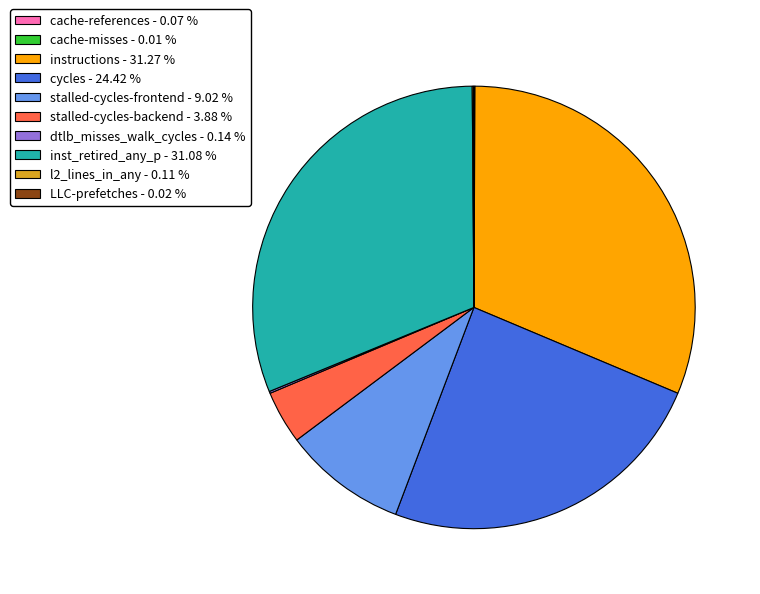

Between instructions - 31.27 % and stalled-cycles-frontend - 9.02 %, which is larger?

instructions - 31.27 %